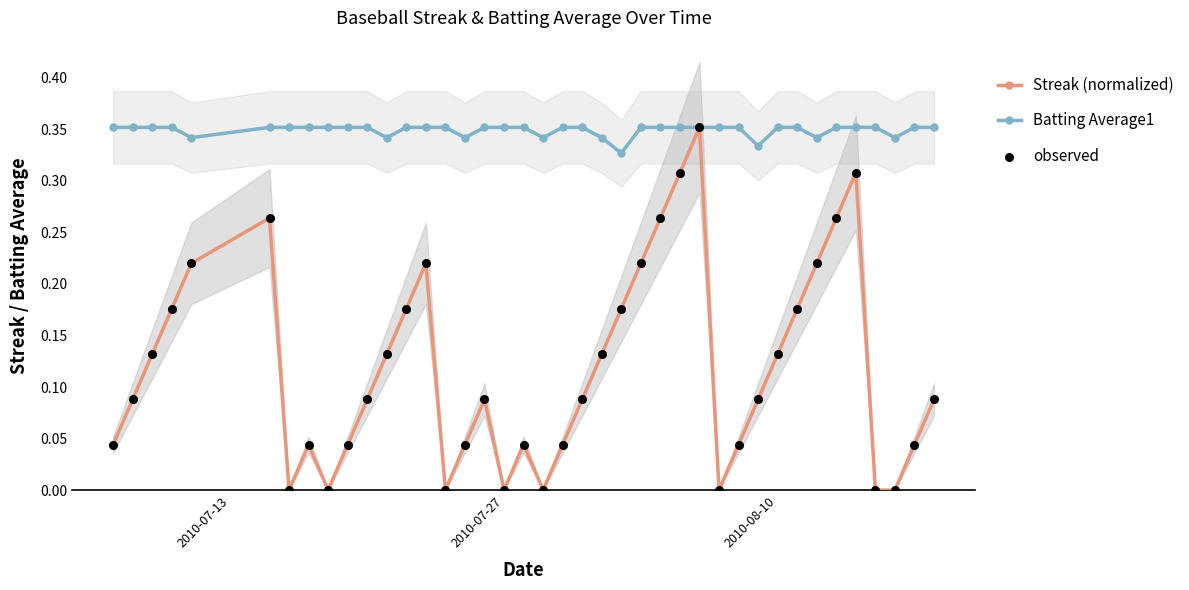

True or false: Streak (normalized) has more than 0 points higher than both neighbors.

True